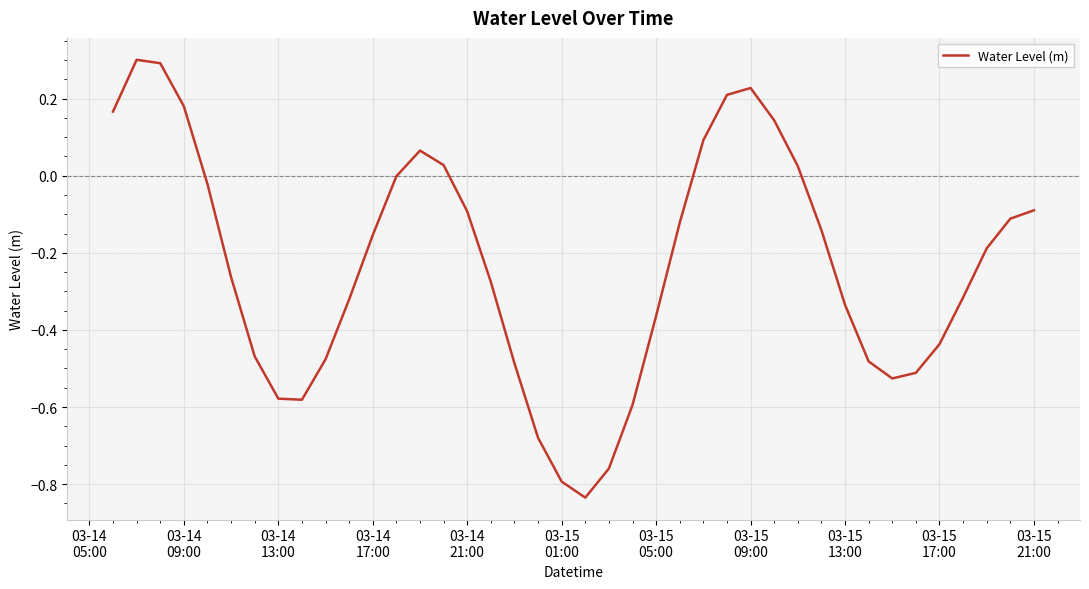

What is the maximum value shown in the chart?

0.3